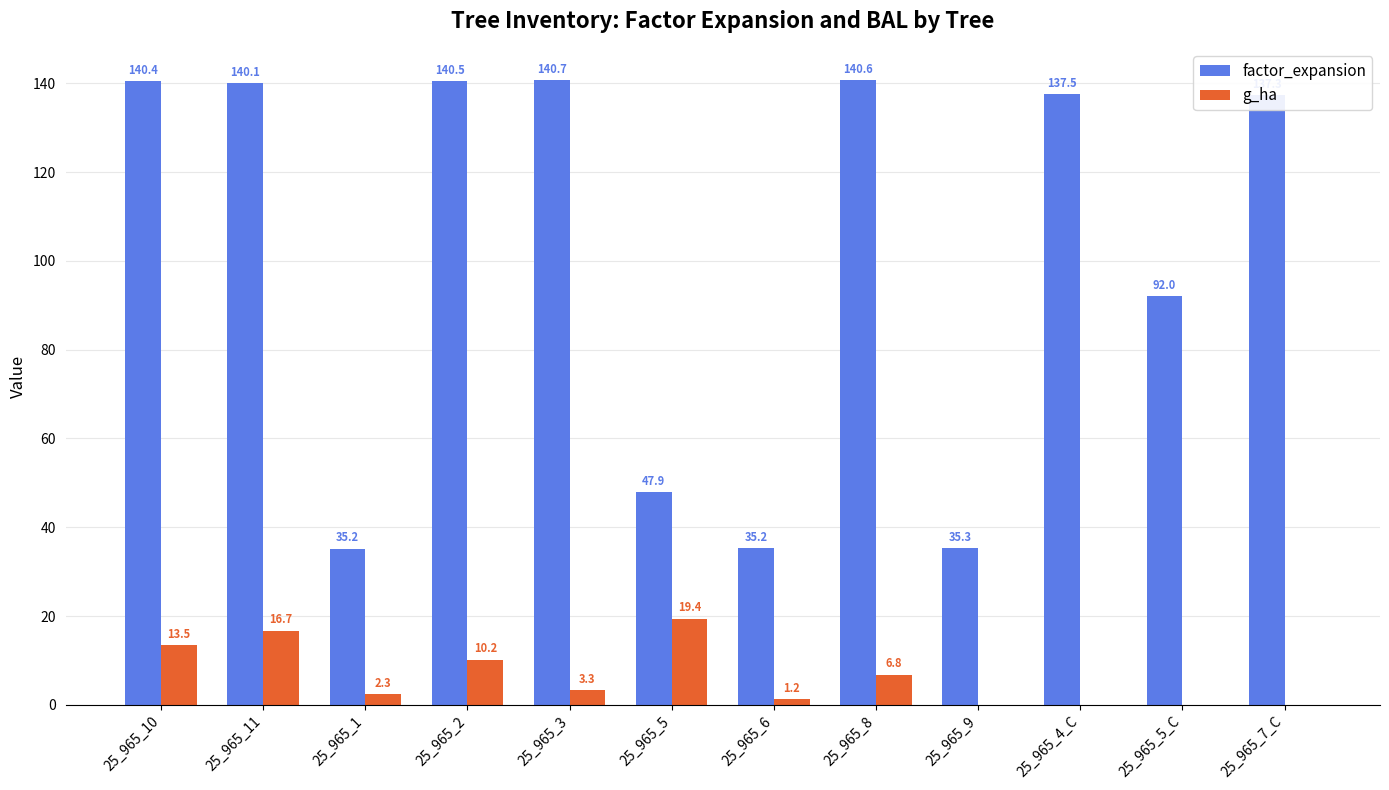

True or false: factor_expansion has a value of 140.5 at 25_965_2.

True